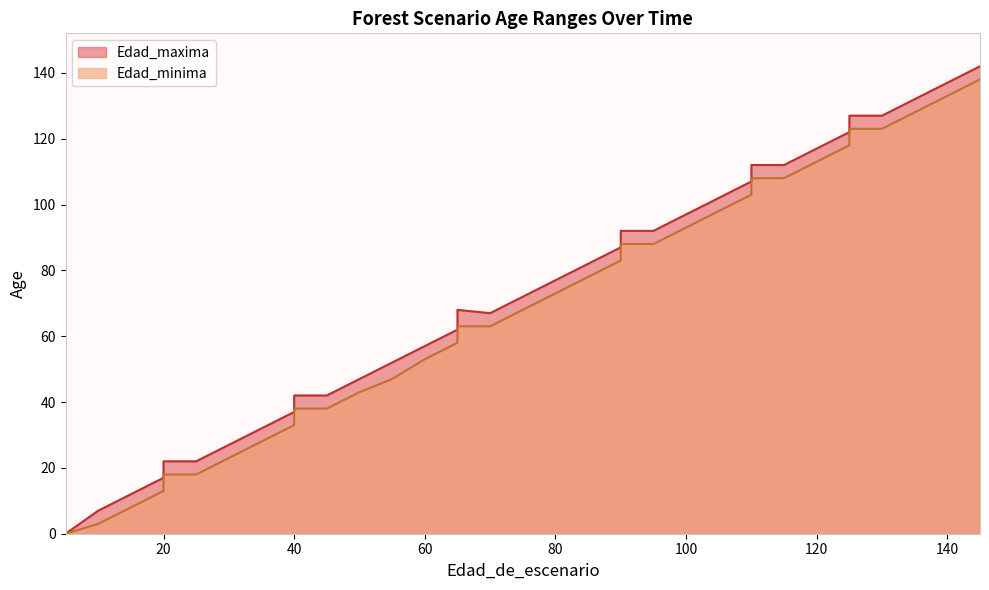

At which label does Edad_minima first exceed 68?

80